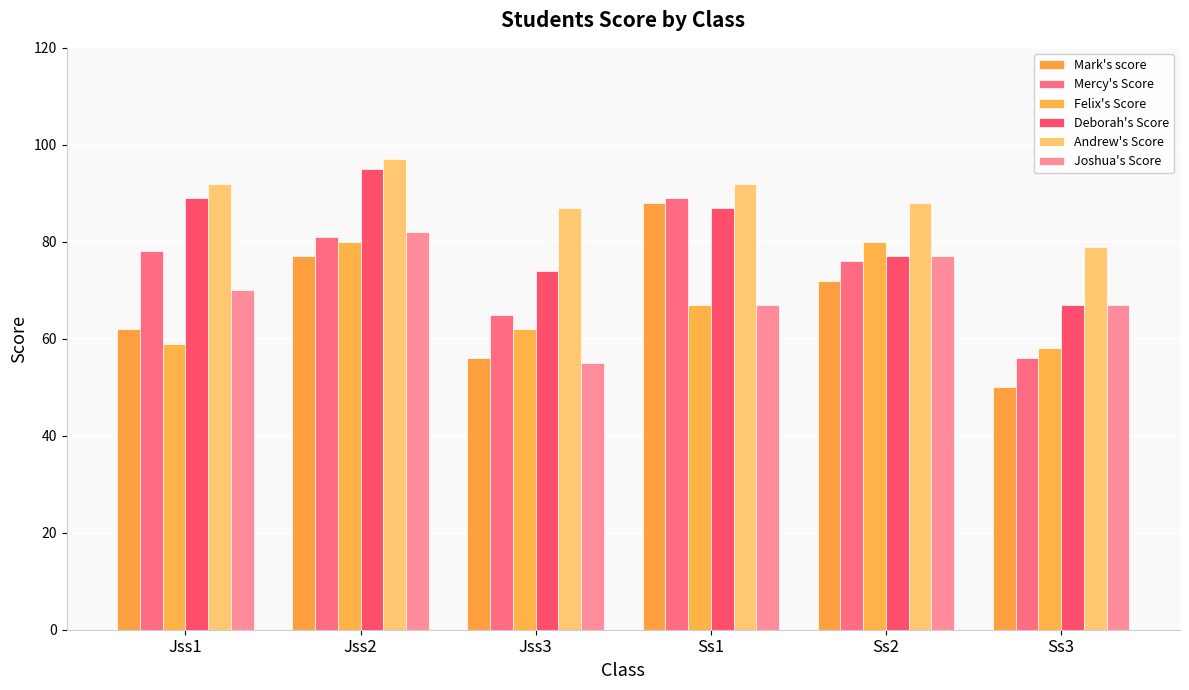

At which category is the sum across all series the highest?

Jss2